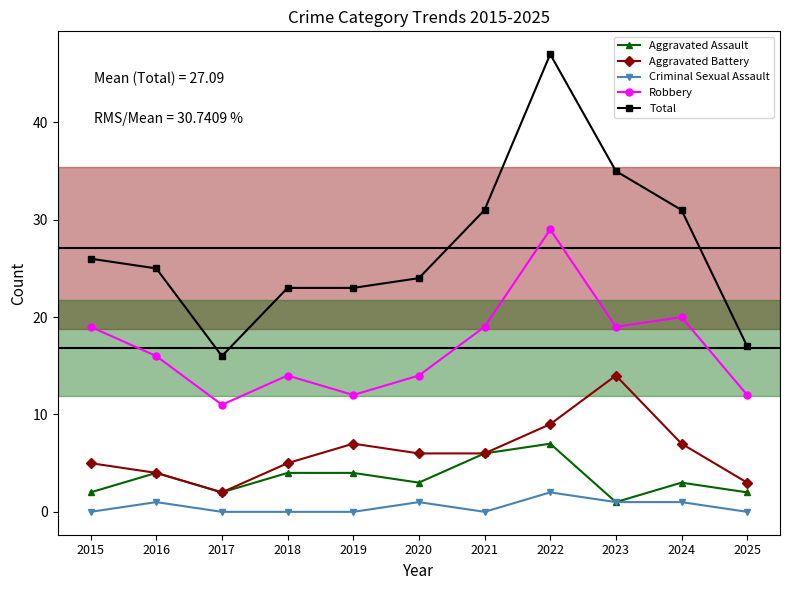

Count the number of data series in this chart.

5